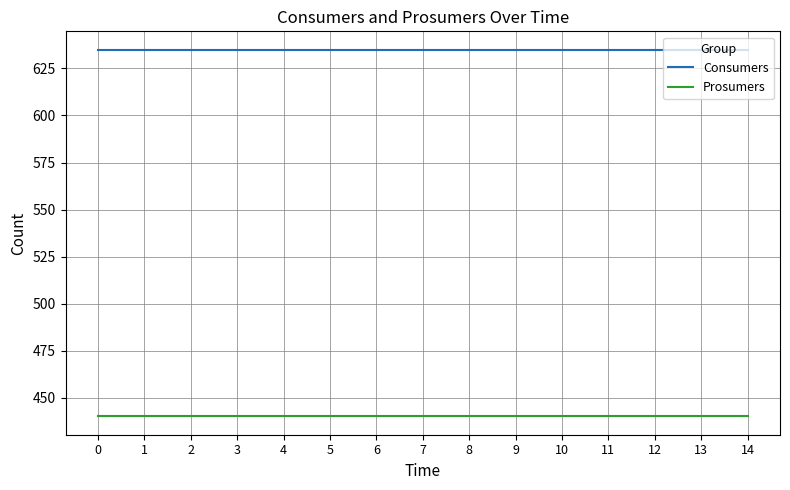

True or false: Prosumers has a value of 440 at 12.

True